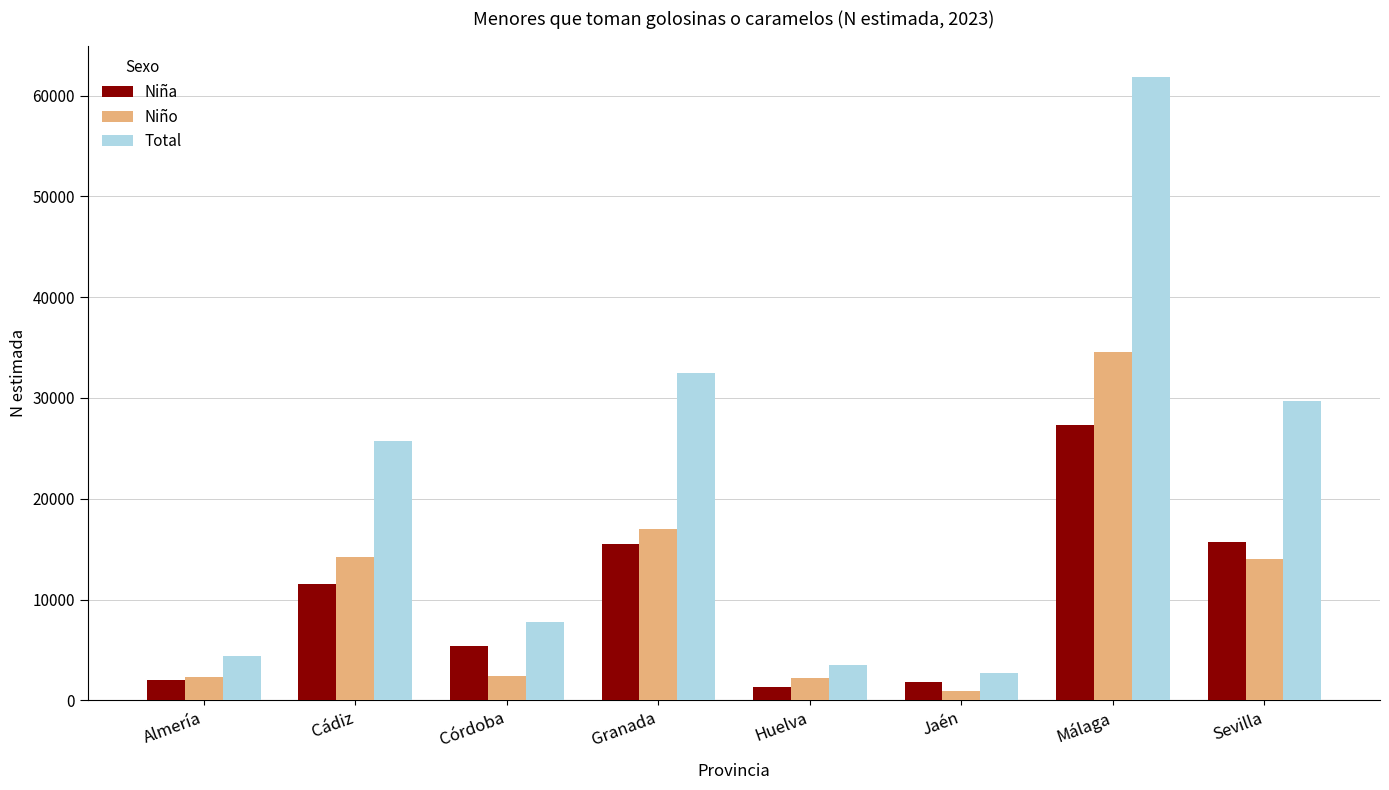

At Huelva, list the series in order from largest to smallest.

Total, Niño, Niña